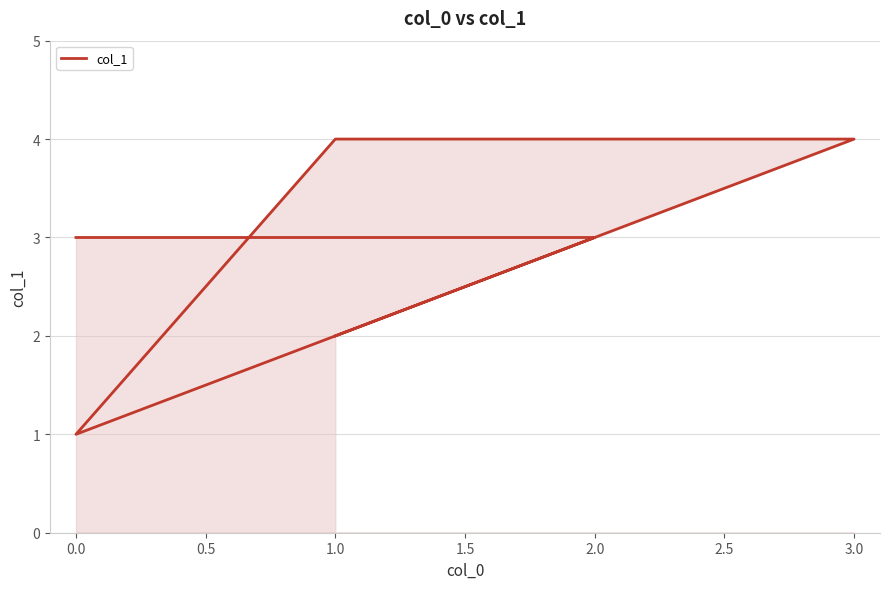

Which label corresponds to the largest value in the chart?

1.0